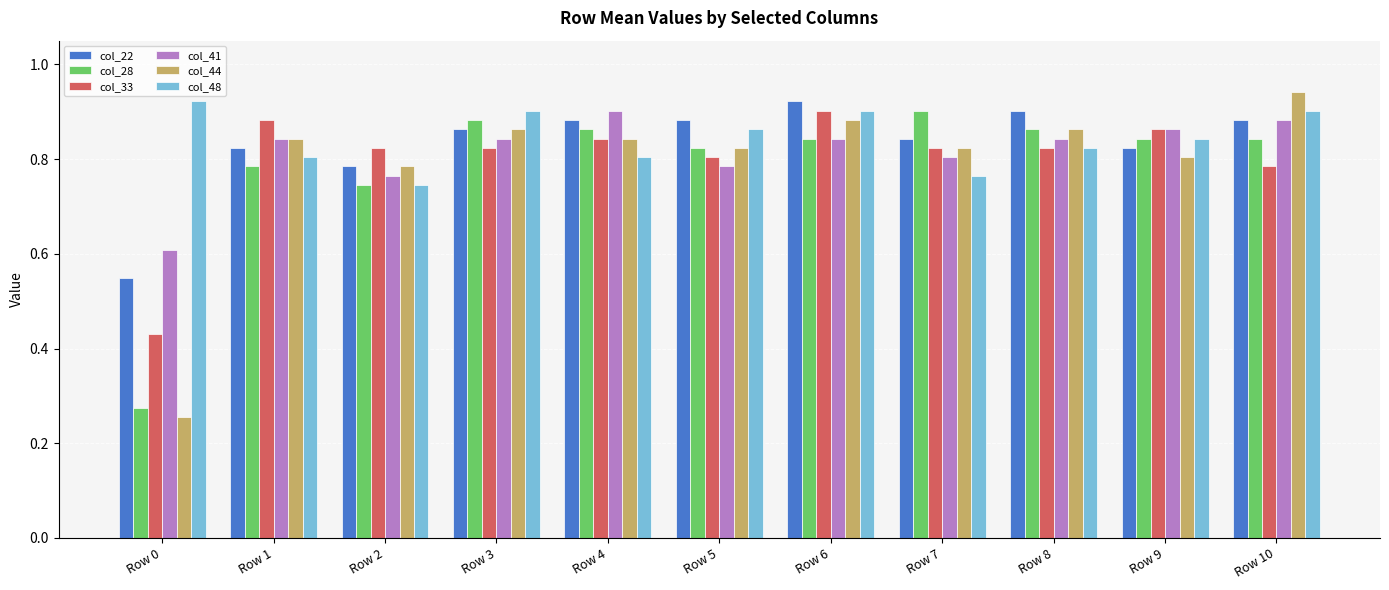

How many bars are there in total?

66